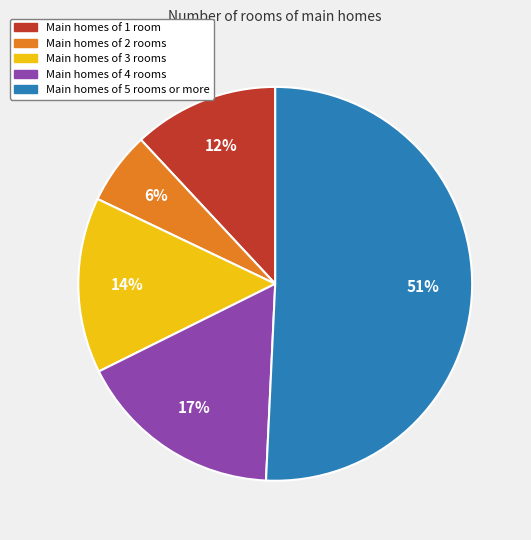

Do Main homes of 2 rooms and Main homes of 1 room together represent more than half of the pie?

No